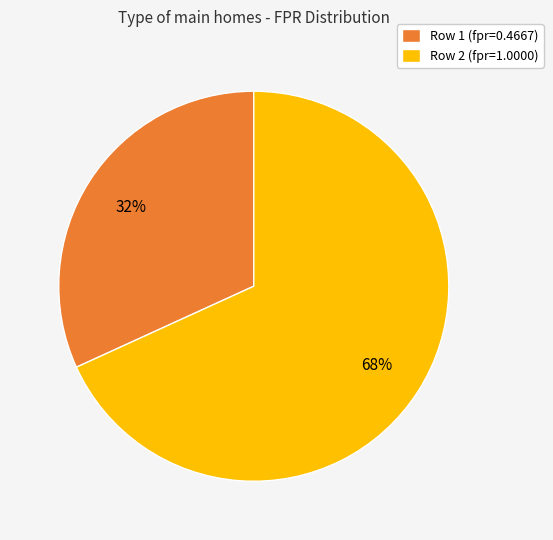

Combined, do Row 2 (fpr=1.0000) and Row 1 (fpr=0.4667) account for over 50%?

Yes